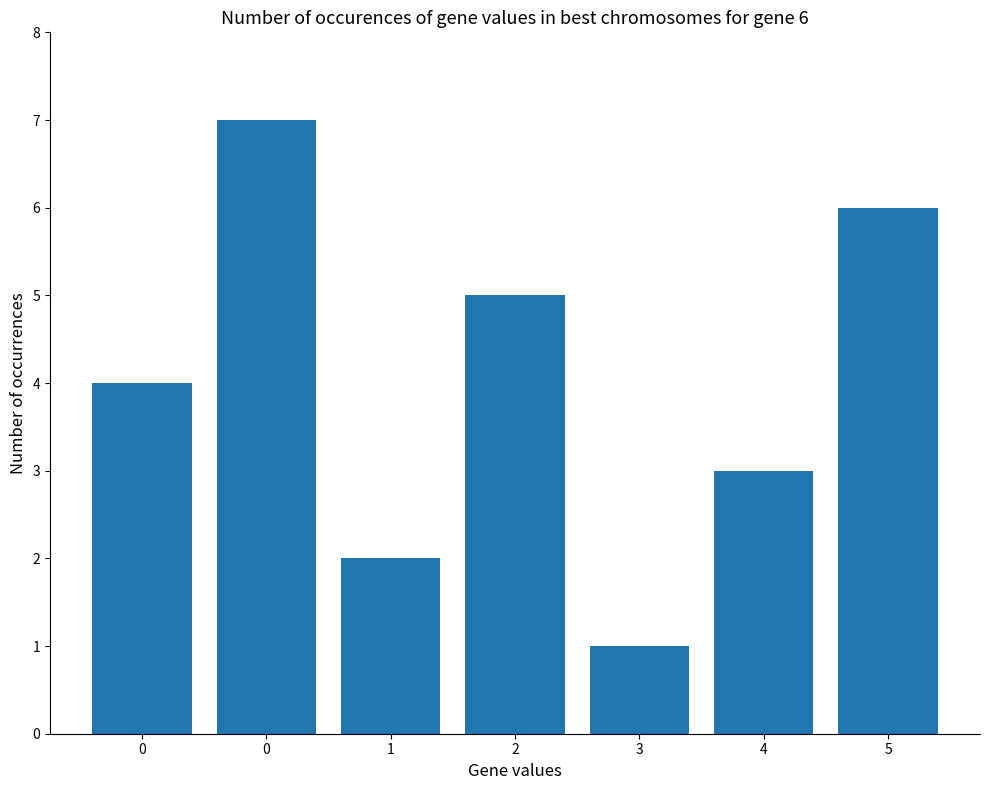

How many data points are less than 4?

3